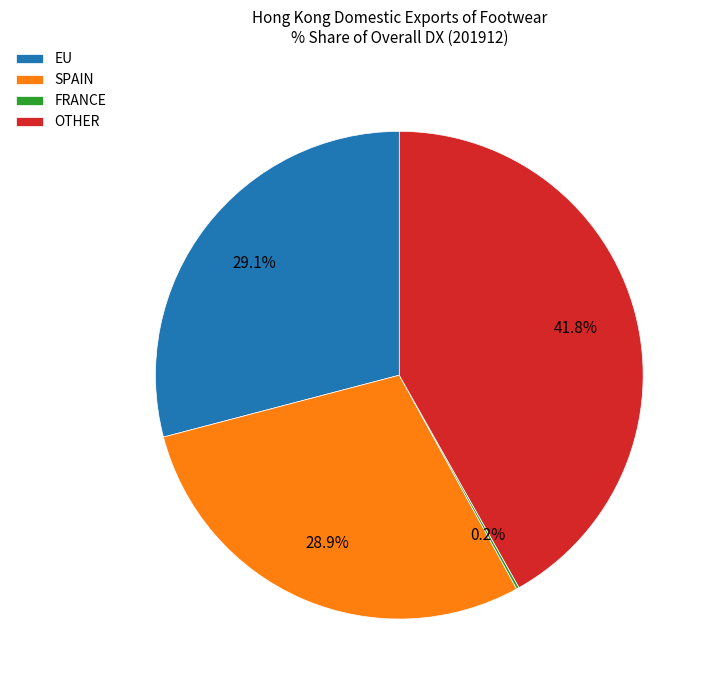

Approximately how many times larger is the value at SPAIN compared to EU?

1.0